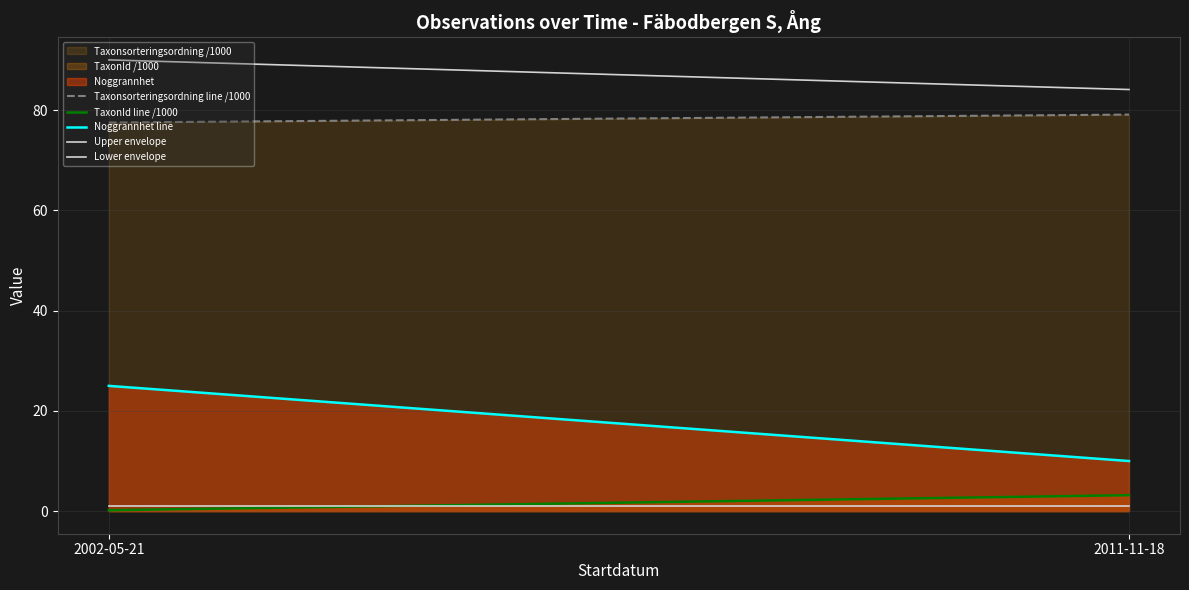

Reading left to right, transcribe all the data shown in this chart.

Taxonsorteringsordning line /1000: 77.5	79.1
TaxonId line /1000: 0.2	3.2
Noggrannhet line: 25.0	10.0
Upper envelope: 90.0	84.1
Lower envelope: 1.0	1.0